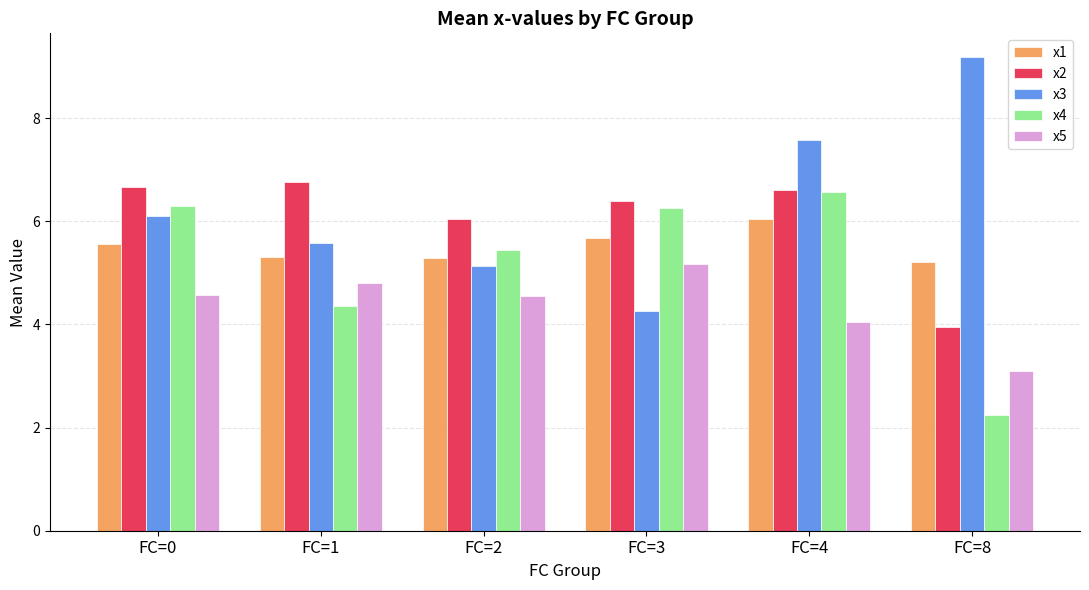

The x5 series shows 3.0 at FC=3. True or false?

False